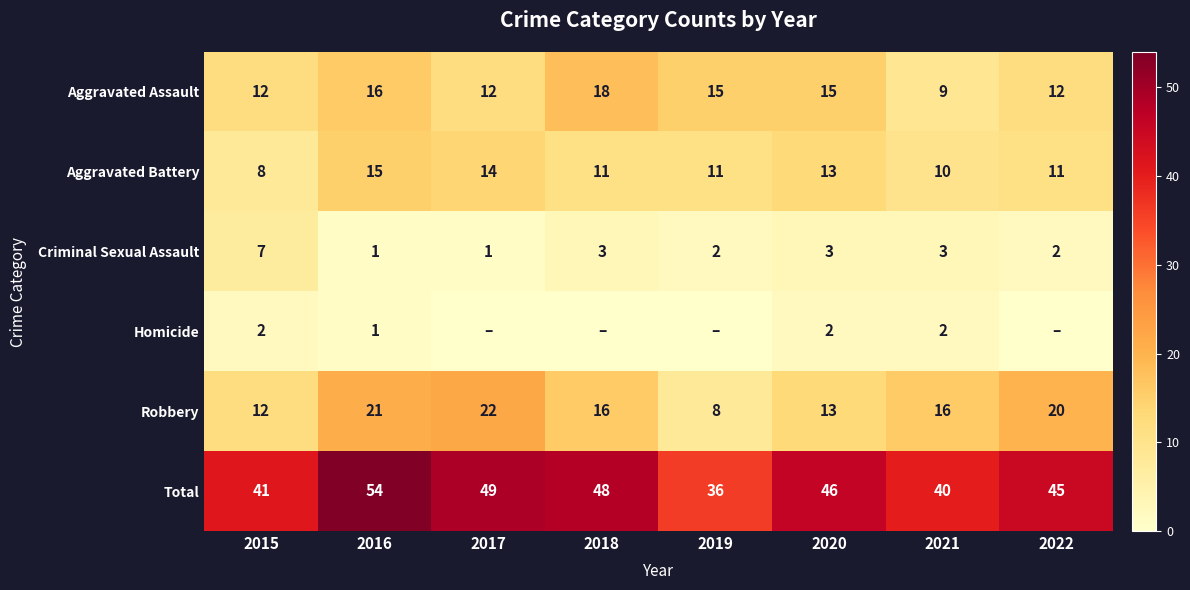

Where does the Aggravated Battery series first go above 11?

2016